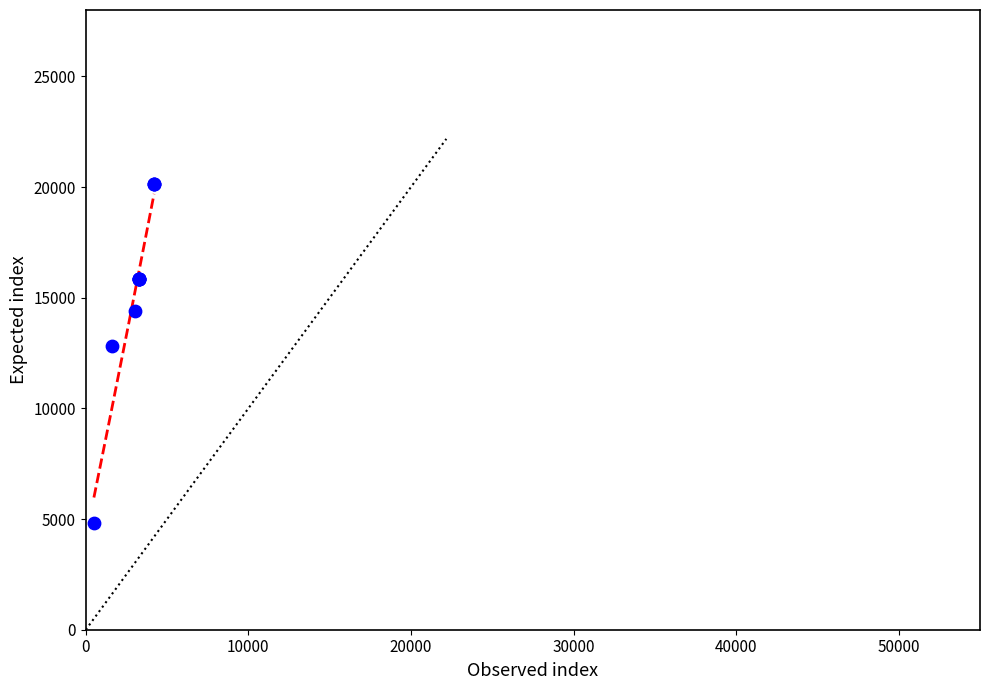

What Y value in the scatter plot is closest to 12480?

12800